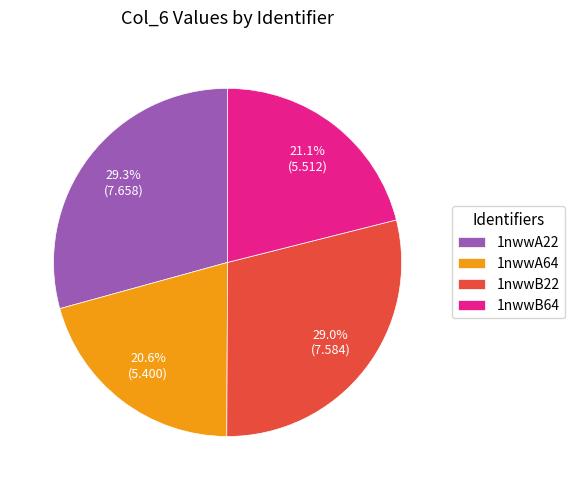

What percentage is the 1nwwA22 slice, to the nearest percent?

29%